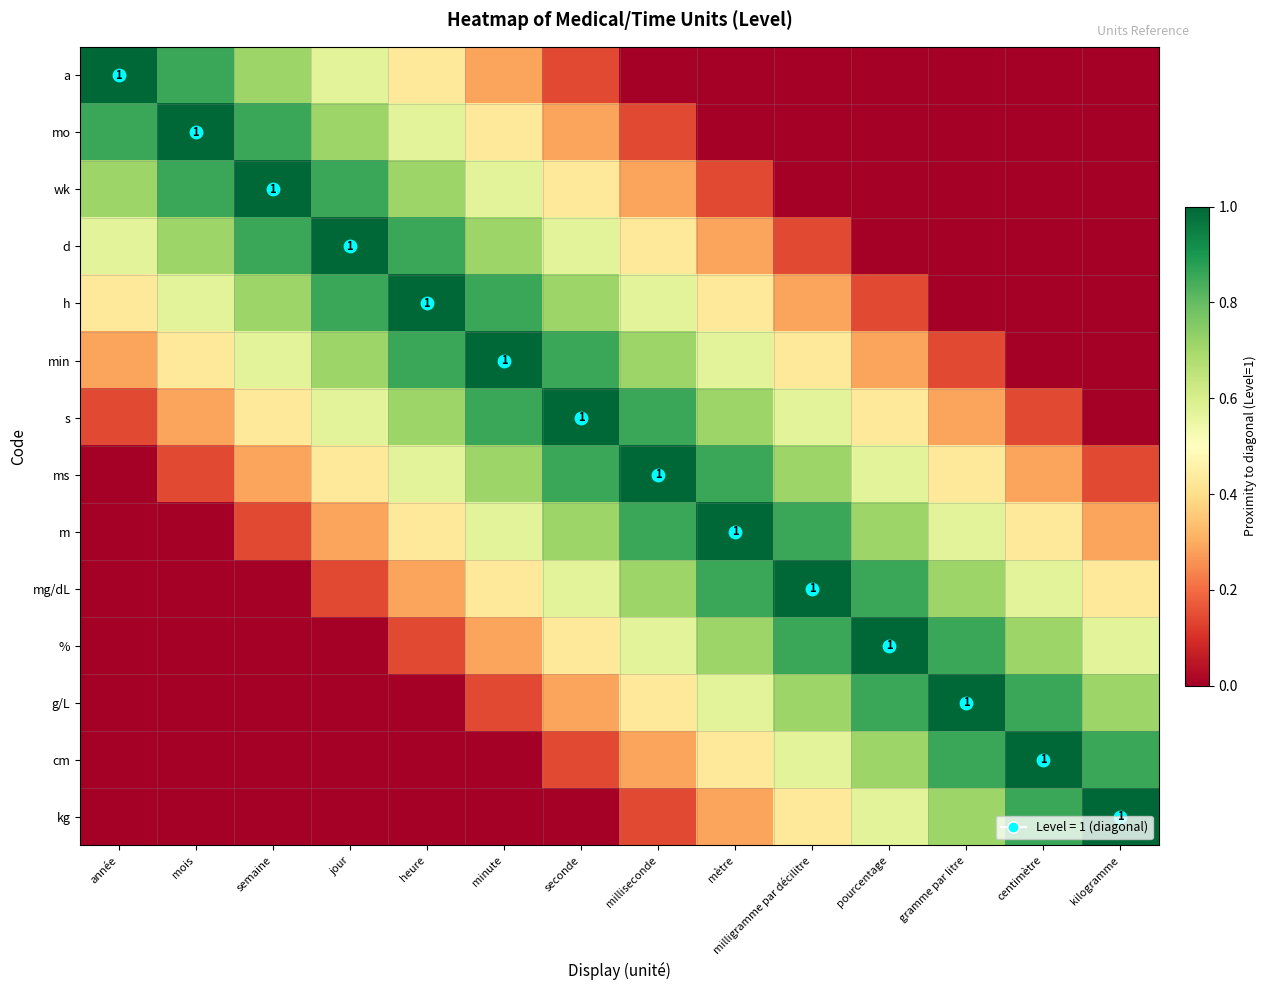

What is the sum of the ms values at centimètre and minute?

1.0